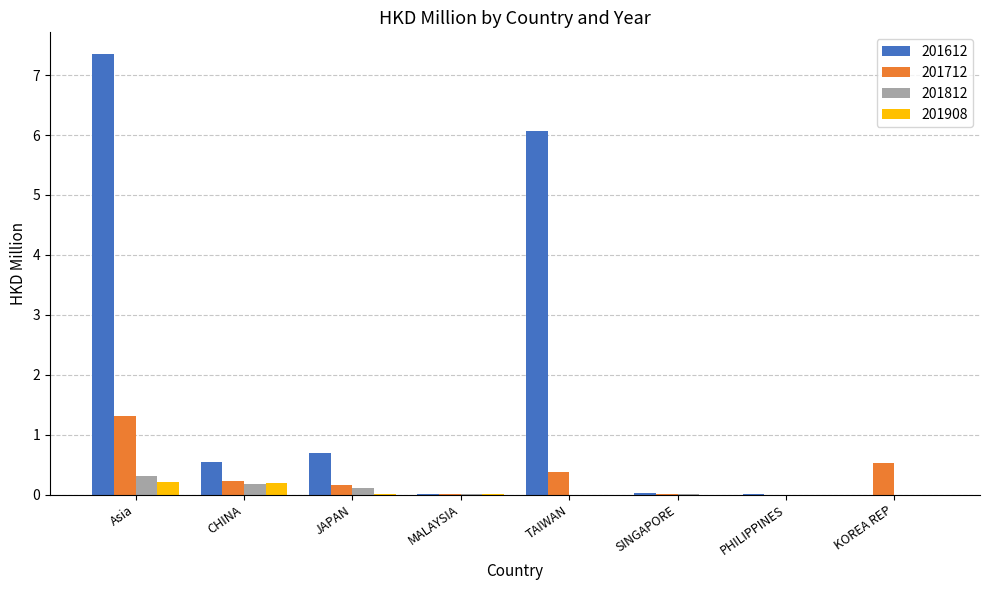

What is the sum of the 201712 values at KOREA REP and TAIWAN?

0.9